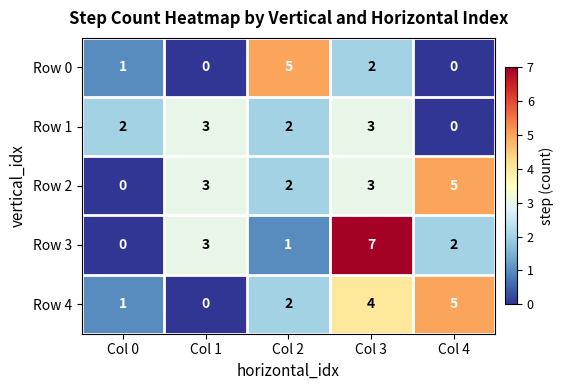

True or false: Row 0 has a value of 1 at Col 3.

False